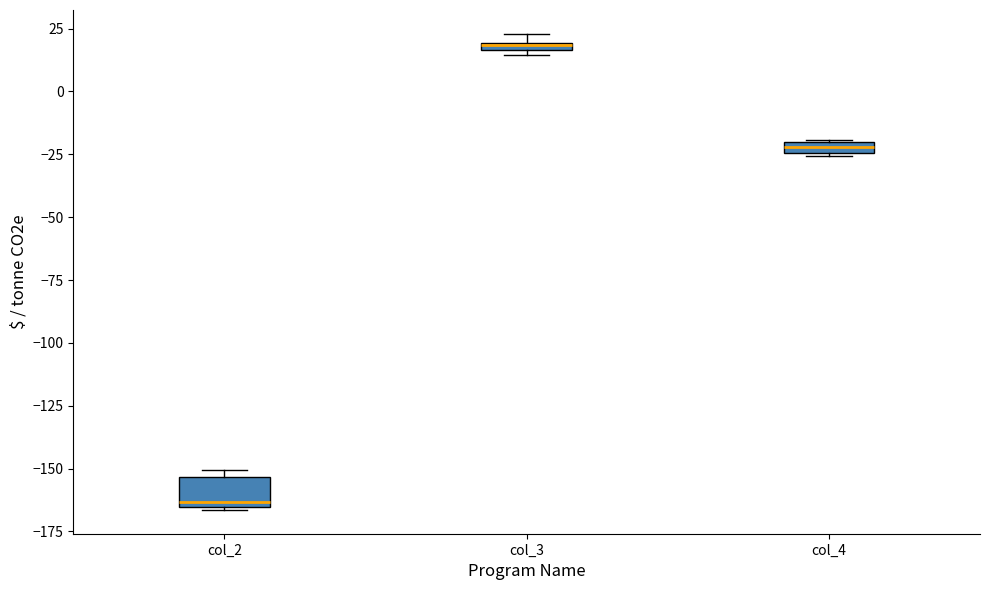

Where is the lower edge of the box for col_2 on the y-axis? The values are not printed on the chart, so give them approximately, as read against the axis.

-165